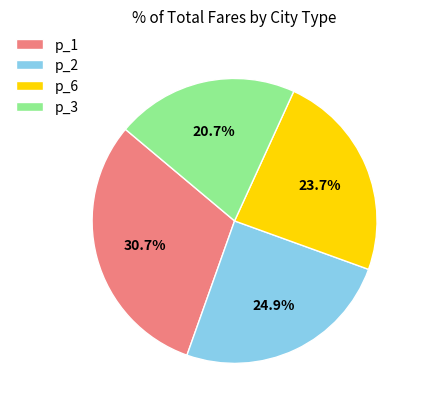

Which category has the smallest portion of the pie?

p_3